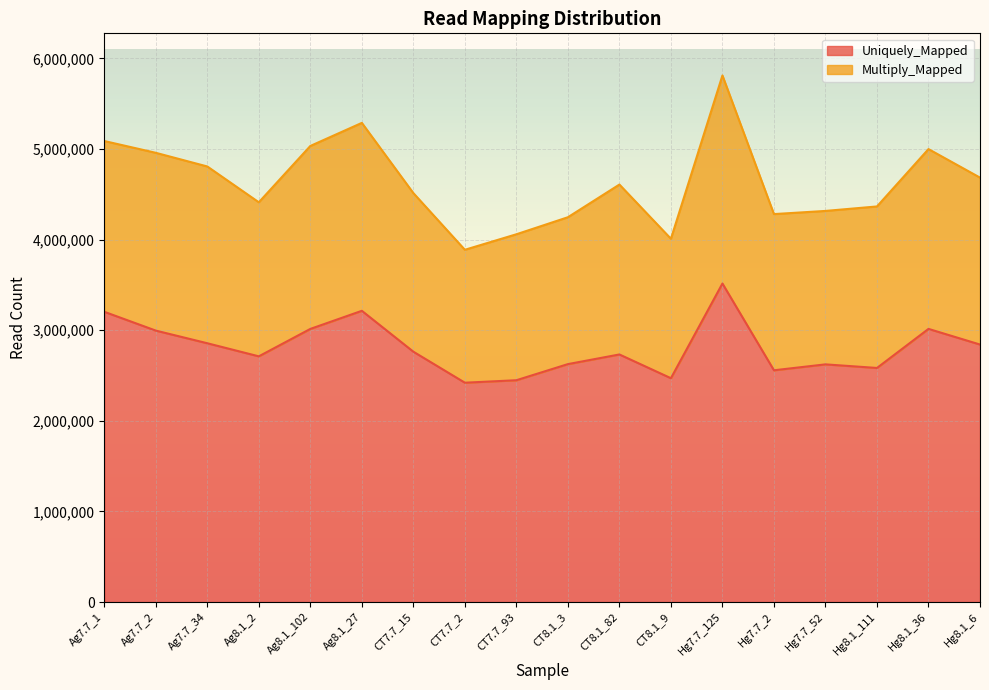

What is the sum of all values?

50585463